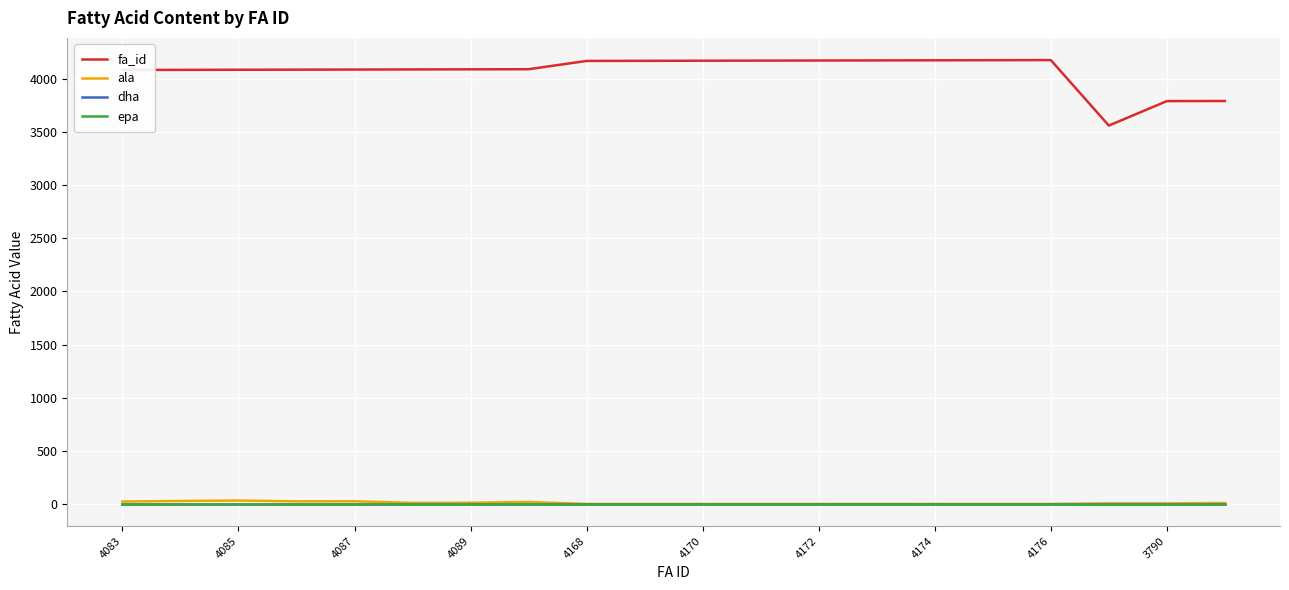

Is this an area chart (filled region under the line)?

No